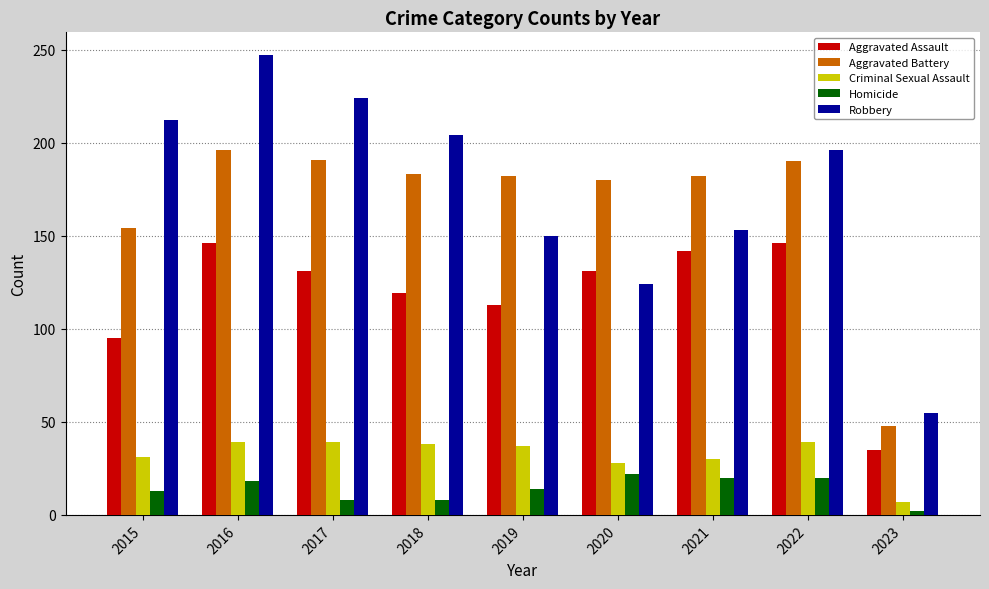

Count the Homicide values in the range 8 to 20.

7